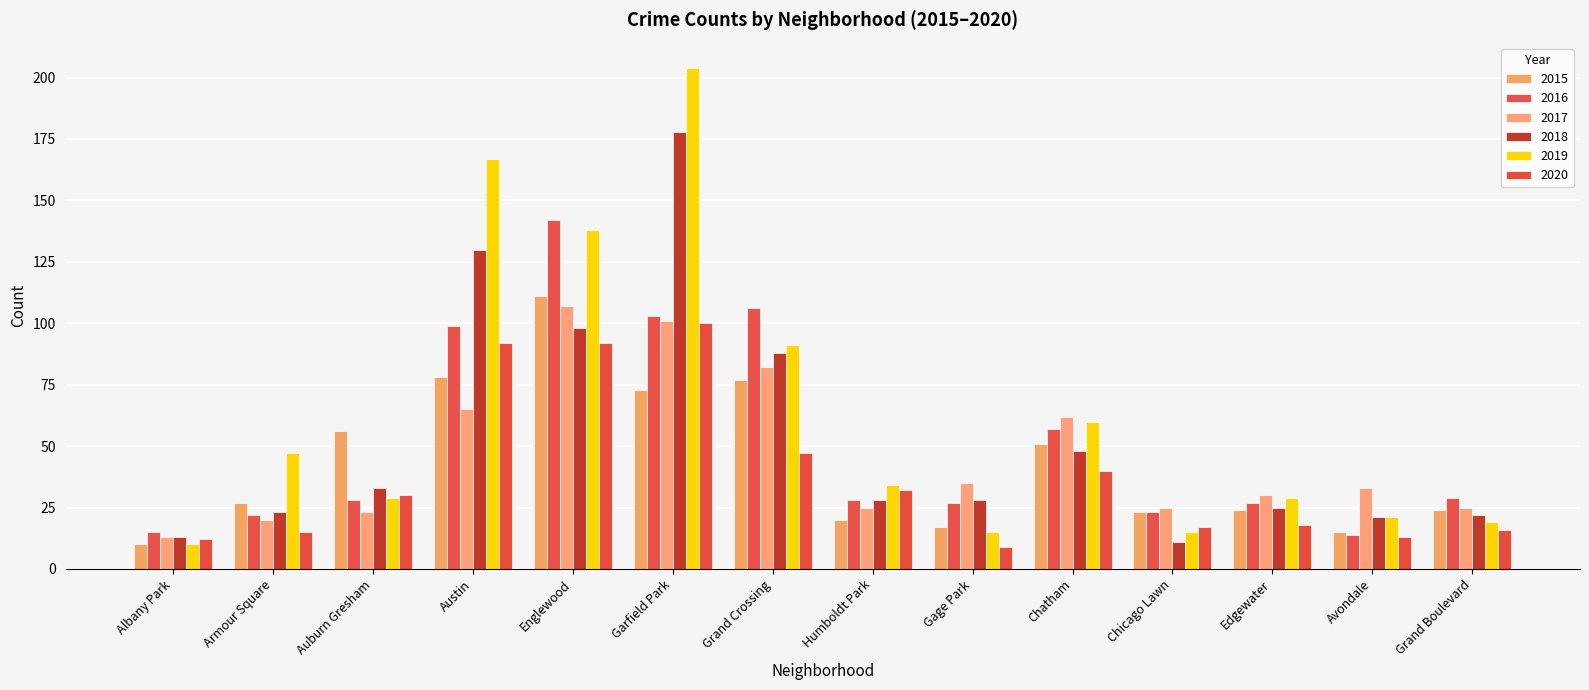

What is the difference between the highest and lowest values at Avondale?

20